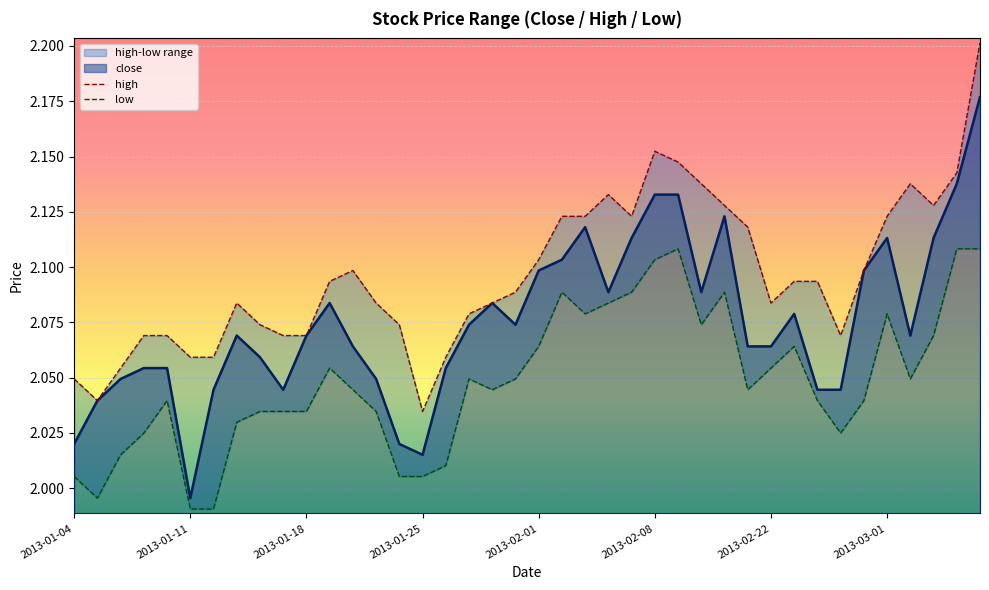

Reading right to left, what are all the values shown in this chart?

high: 2.2	2.1	2.1	2.1	2.1	2.1	2.1	2.1	2.1	2.1	2.1	2.1	2.1	2.1	2.2	2.1	2.1	2.1	2.1	2.1	2.1	2.1	2.1	2.1	2.0	2.1	2.1	2.1	2.1	2.1	2.1	2.1	2.1	2.1	2.1	2.1	2.1	2.1	2.0	2.0
low: 2.1	2.1	2.1	2.0	2.1	2.0	2.0	2.0	2.1	2.1	2.0	2.1	2.1	2.1	2.1	2.1	2.1	2.1	2.1	2.1	2.0	2.0	2.0	2.0	2.0	2.0	2.0	2.0	2.1	2.0	2.0	2.0	2.0	2.0	2.0	2.0	2.0	2.0	2.0	2.0